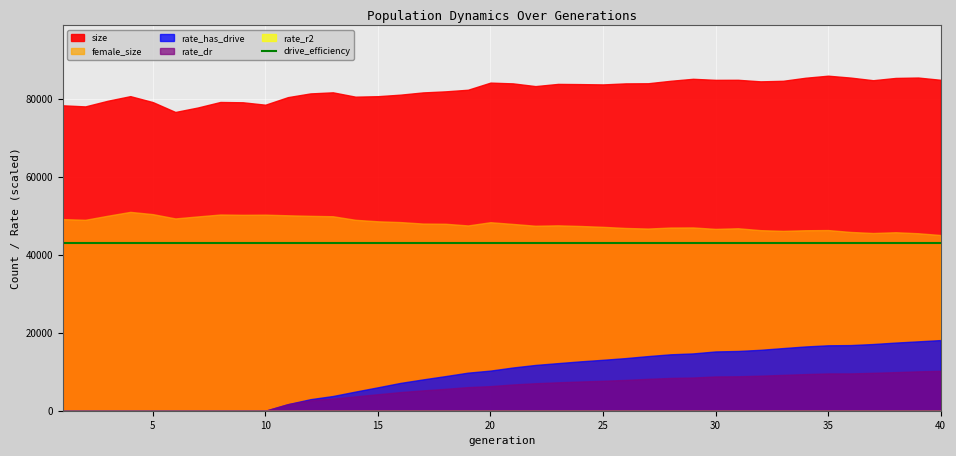

Which has a higher value, 16 or 12?

12